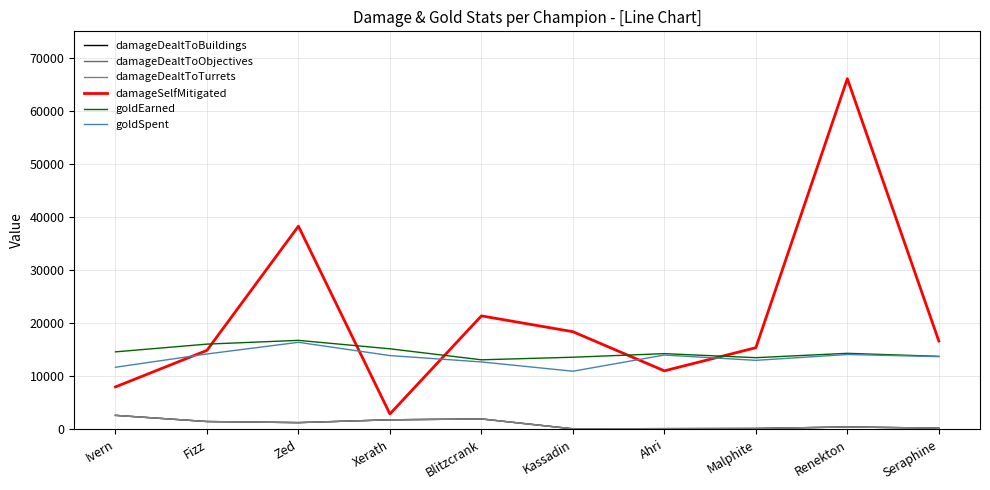

True or false: goldSpent and damageDealtToBuildings intersect in this chart.

False